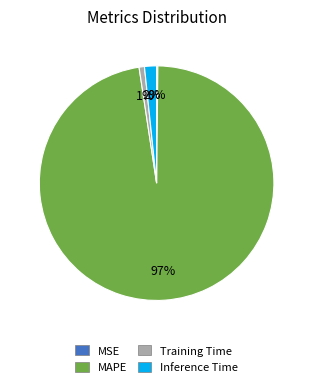

True or false: Inference Time accounts for 2% of the total.

True